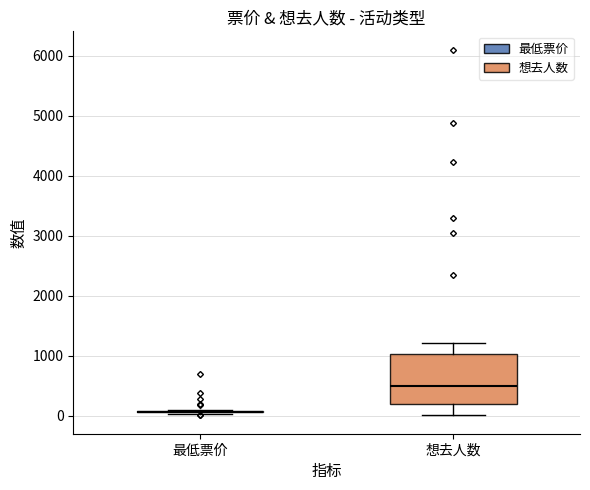

Reading left to right, read every box against the y-axis: the position of its median line, the range the box covers, and the ends of its whiskers. The values are not printed on the chart, so give them approximately, as read against the axis.

最低票价: box collapsed to a line at 100, whiskers 0 to 100
想去人数: median 500, box 200 to 1000, whiskers 0 to 1200